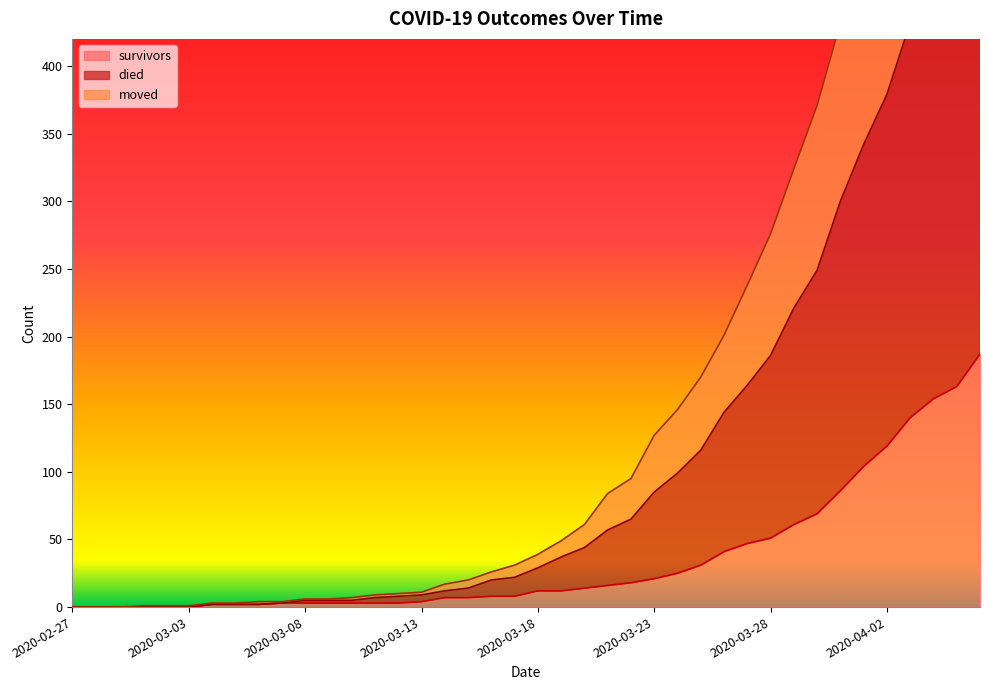

Rank the series by their average value, from lowest to highest.

survivors, moved, died